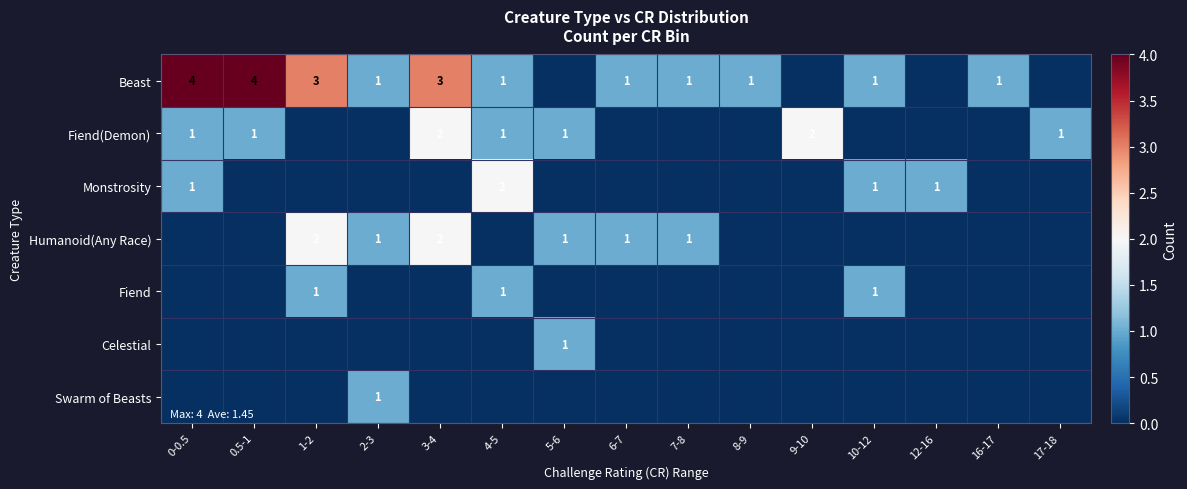

The value of Beast at 4-5 is 1. True or false?

True